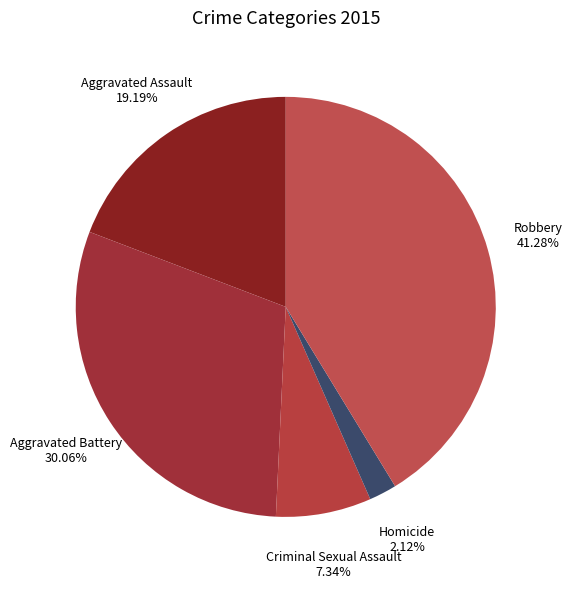

What percentage do Aggravated Battery and Criminal Sexual Assault together represent?

37.4%